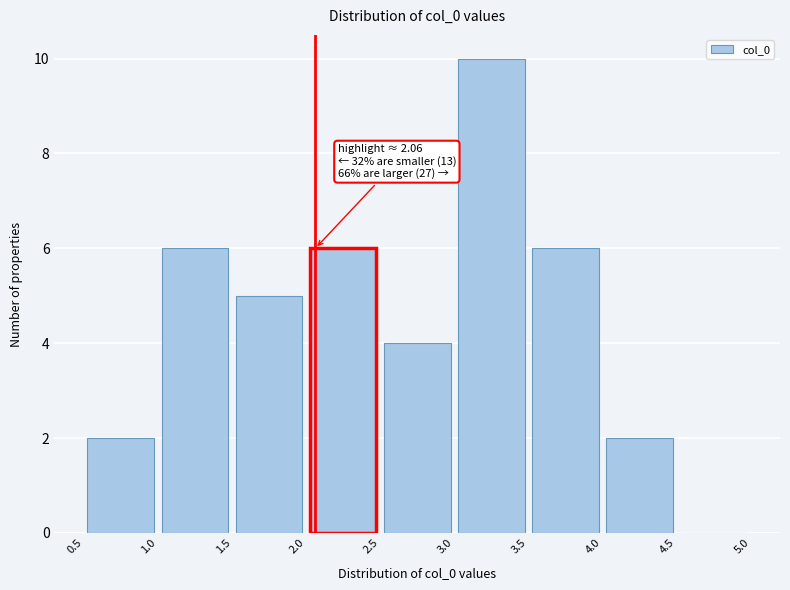

Over which range of the x-axis is the bar tallest?

3.0 to 3.5